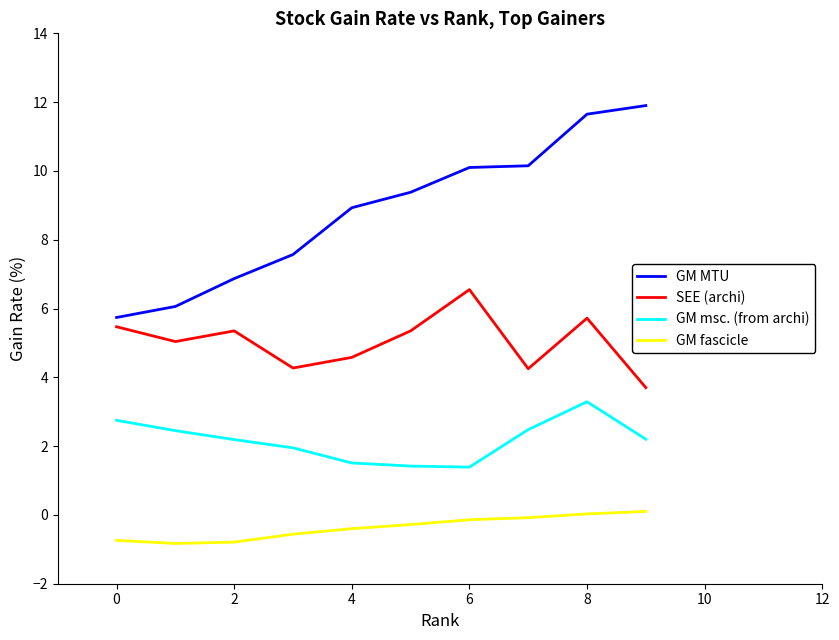

What are all the series names shown in the legend?

GM MTU, SEE (archi), GM msc. (from archi), GM fascicle